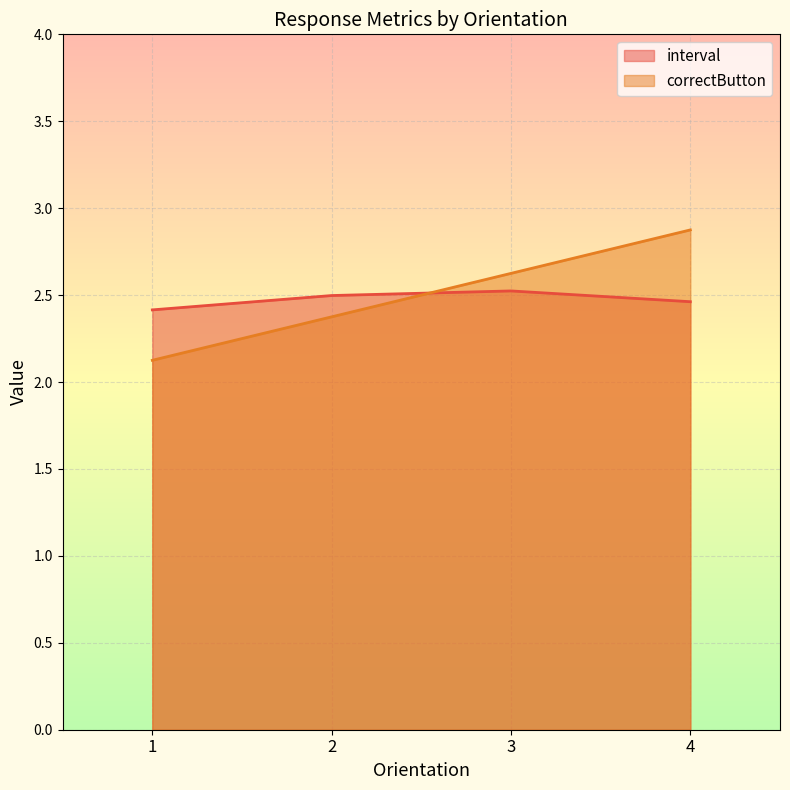

What is the value of the correctButton point at the 1st from the left?

2.1